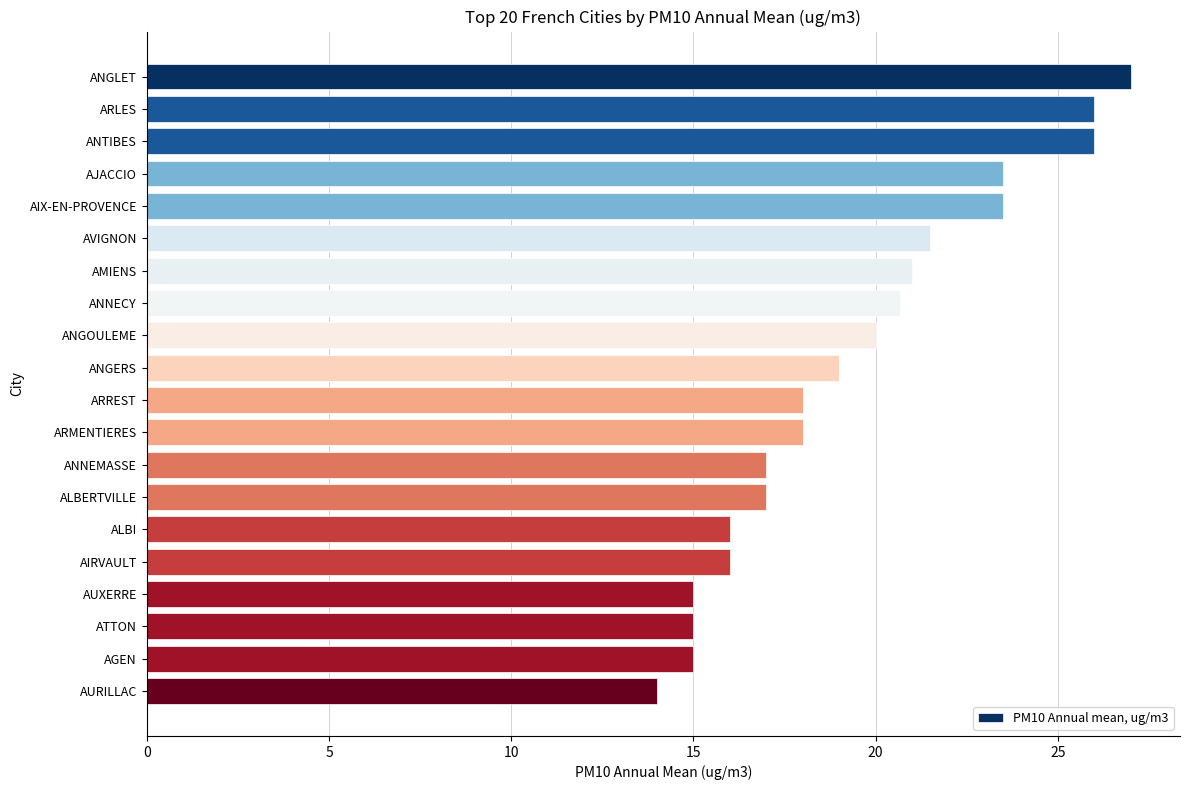

What is the minimum value shown in the chart?

14.0